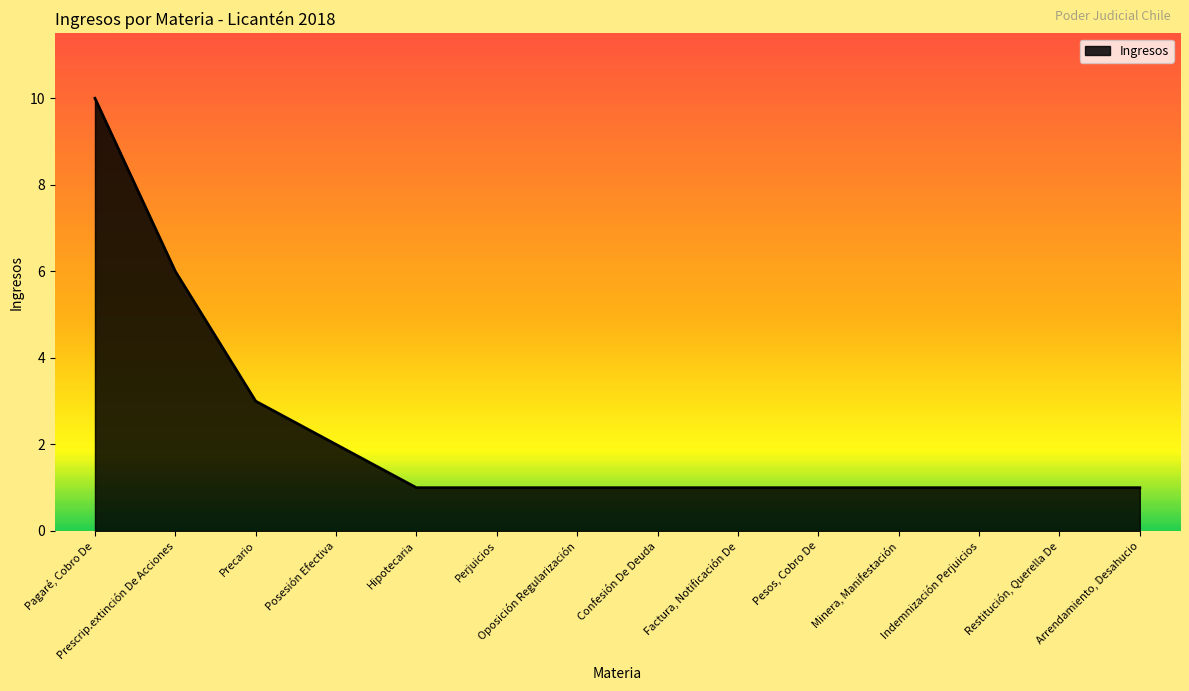

True or false: the data shows 0 at Perjuicios.

False